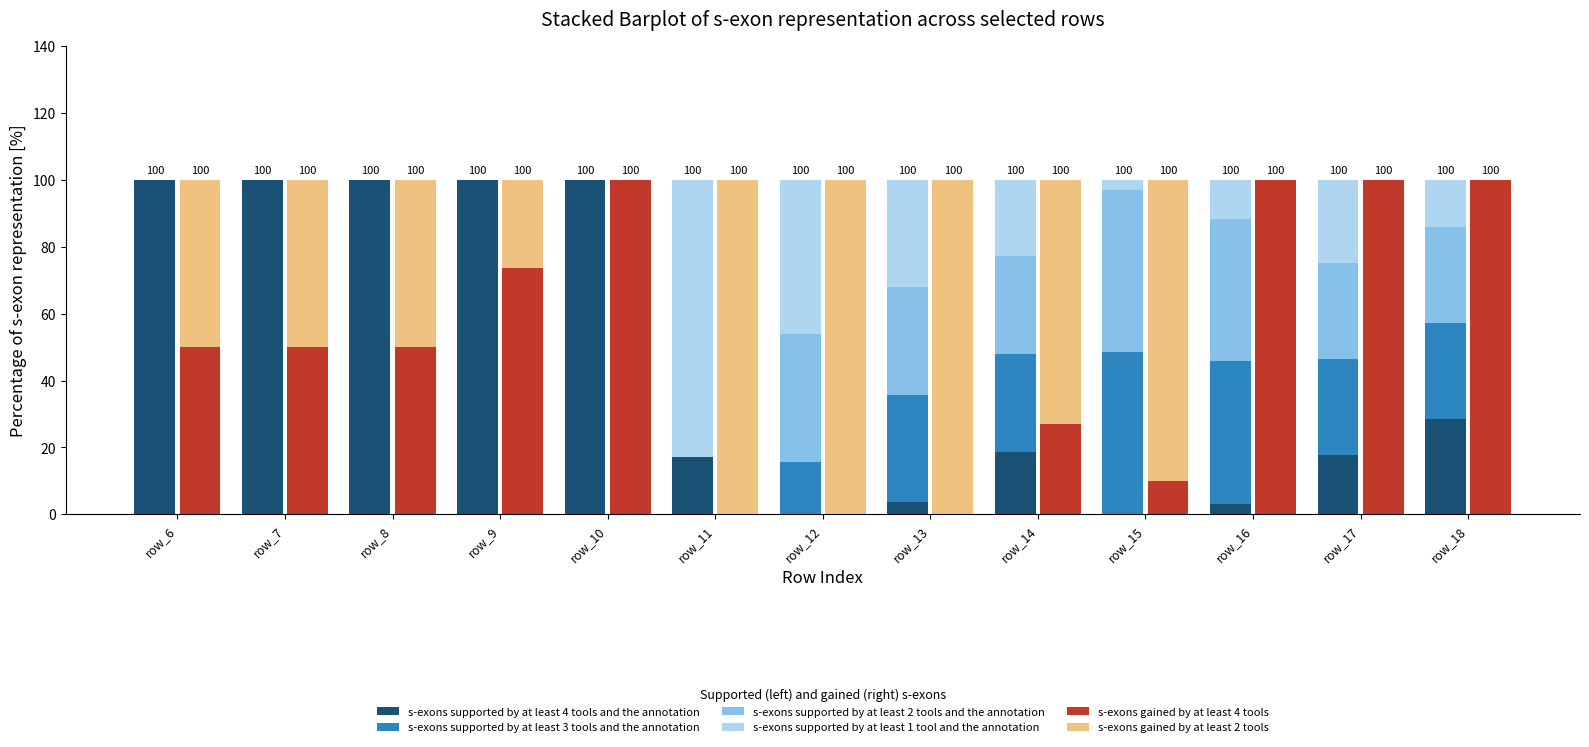

What is the total value across all series at row_7?

200.0